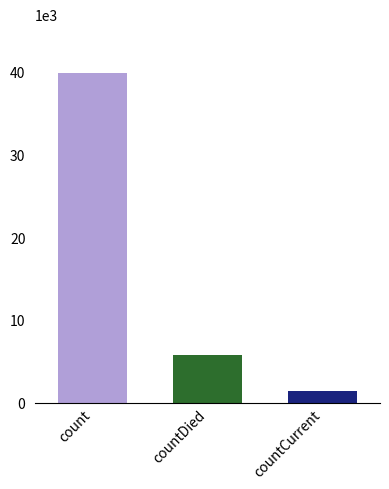

What is the label of the 3rd bar from the right?

count